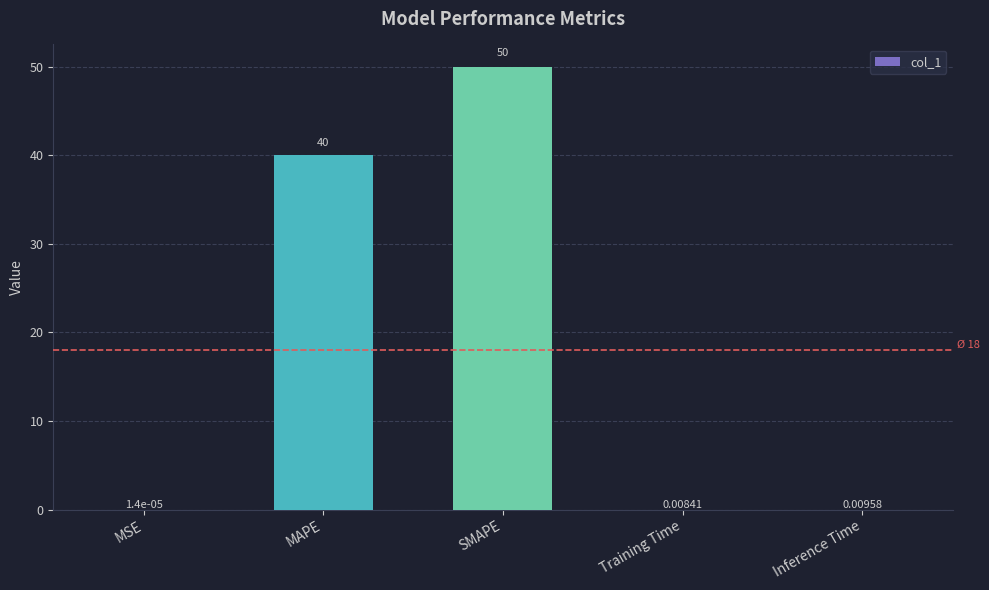

What is the ratio of the value at MAPE to the value at SMAPE?

0.8